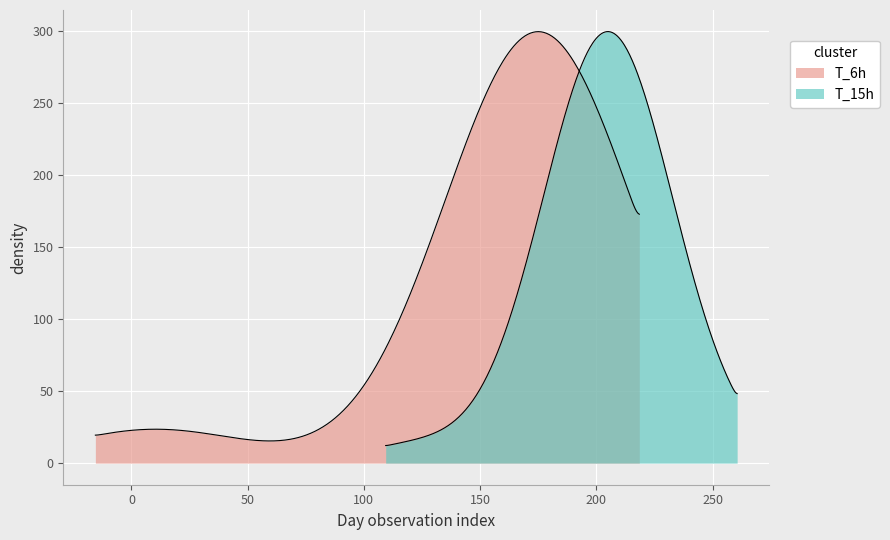

Is the value of T_15h at 24 greater than the value of T_6h at 15?

Yes